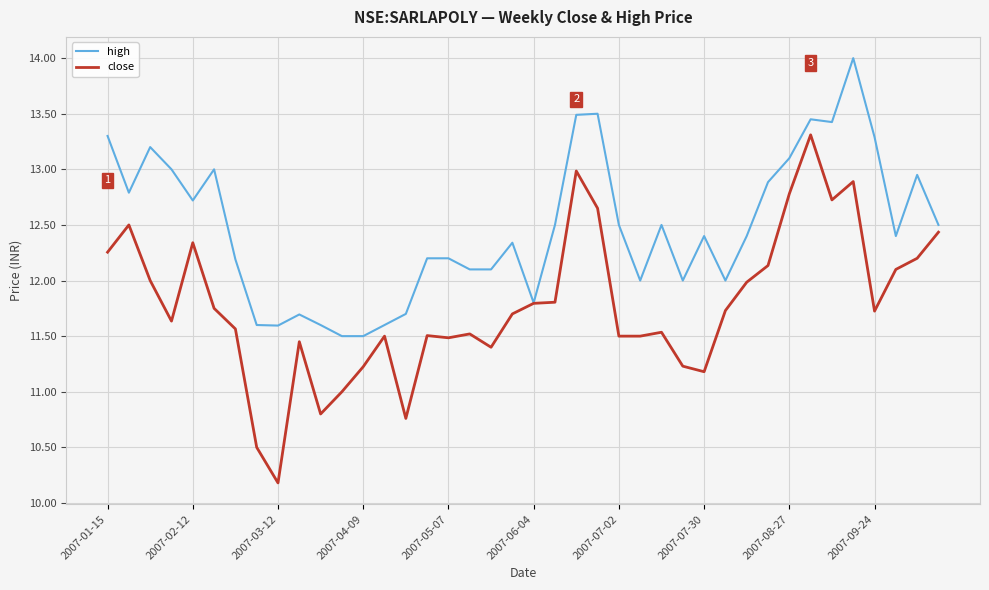

List the series in order of their overall mean, highest first.

high, close